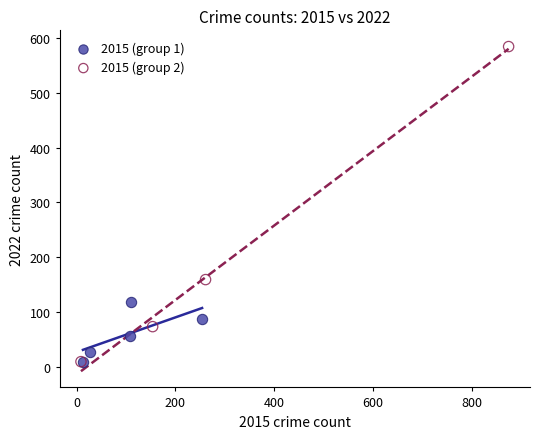

What are all the series names shown in the legend?

2015 (group 1), 2015 (group 2)